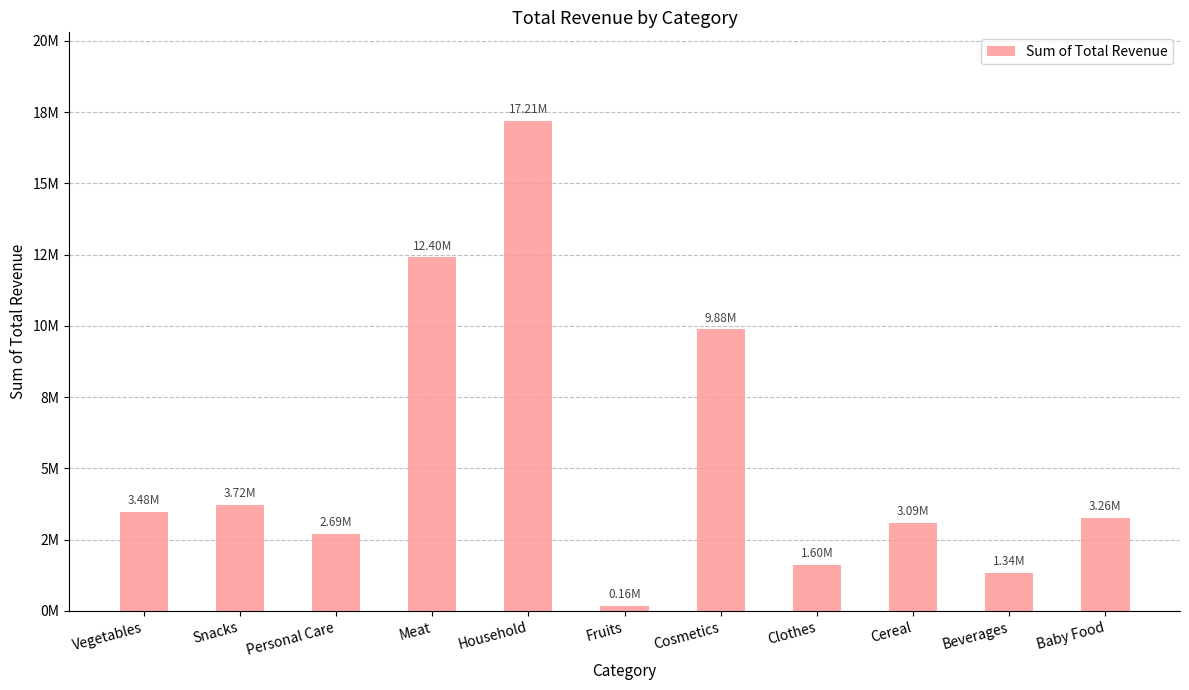

Is it true that the value at Clothes is 1603793.3?

True